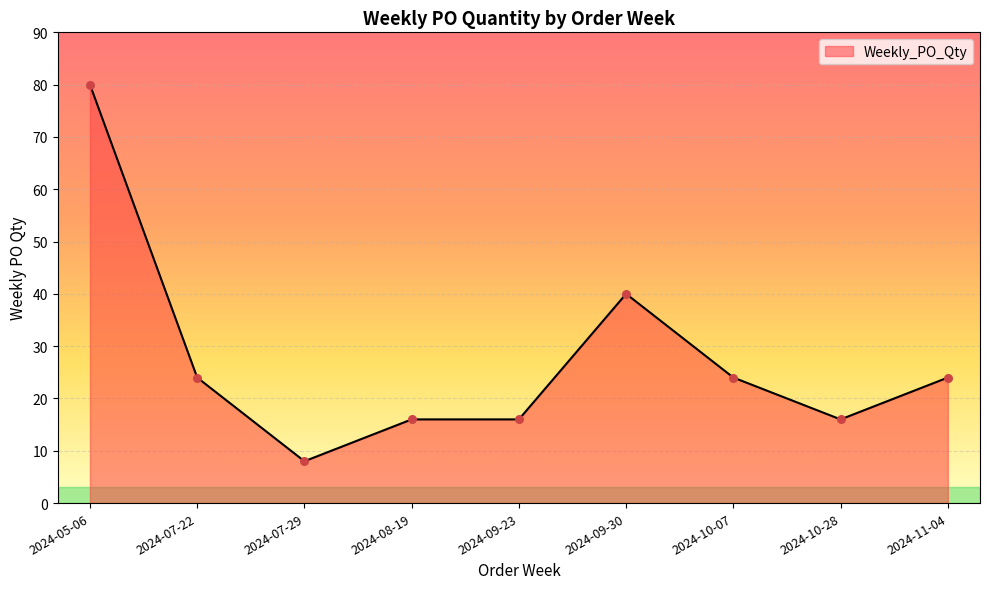

Which has a higher value, 2024-07-29 or 2024-11-04?

2024-11-04